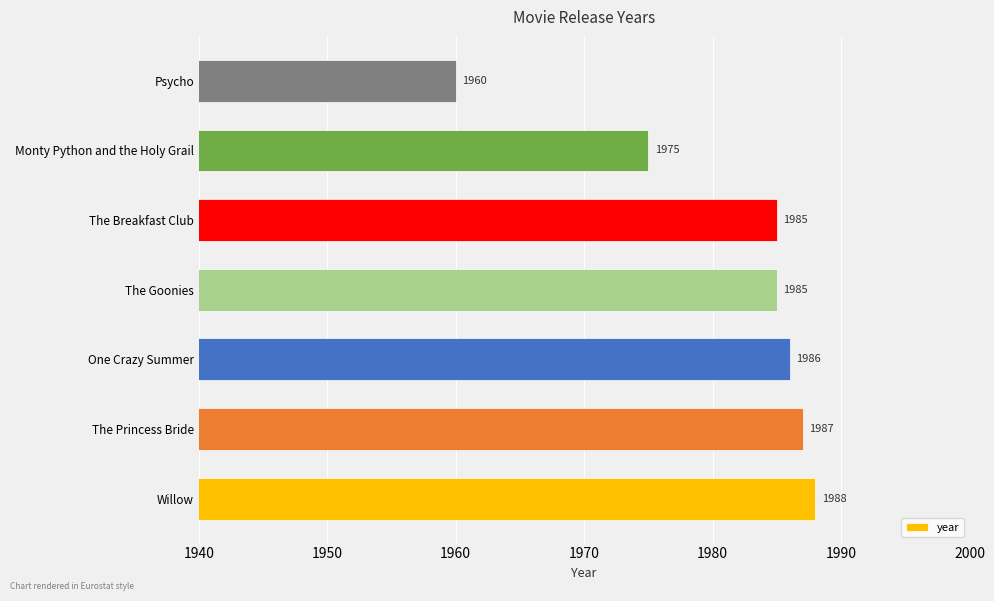

Reading bottom to top, what are all the values shown in this chart?

Willow=1988	The Princess Bride=1987	One Crazy Summer=1986	The Goonies=1985	The Breakfast Club=1985	Monty Python and the Holy Grail=1975	Psycho=1960